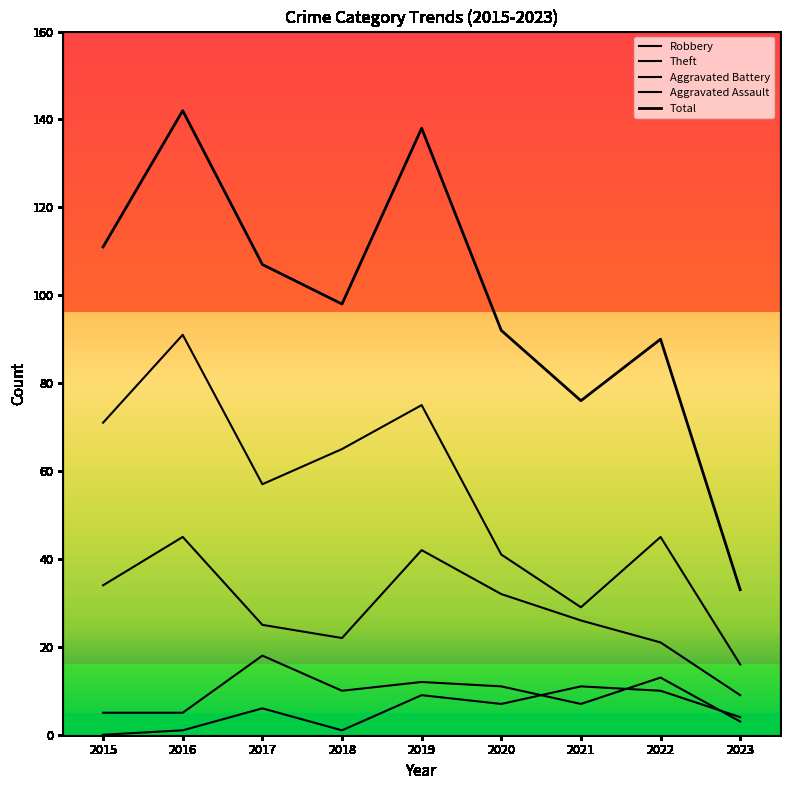

Between 2017 and 2021, which series saw the biggest shift?

Total